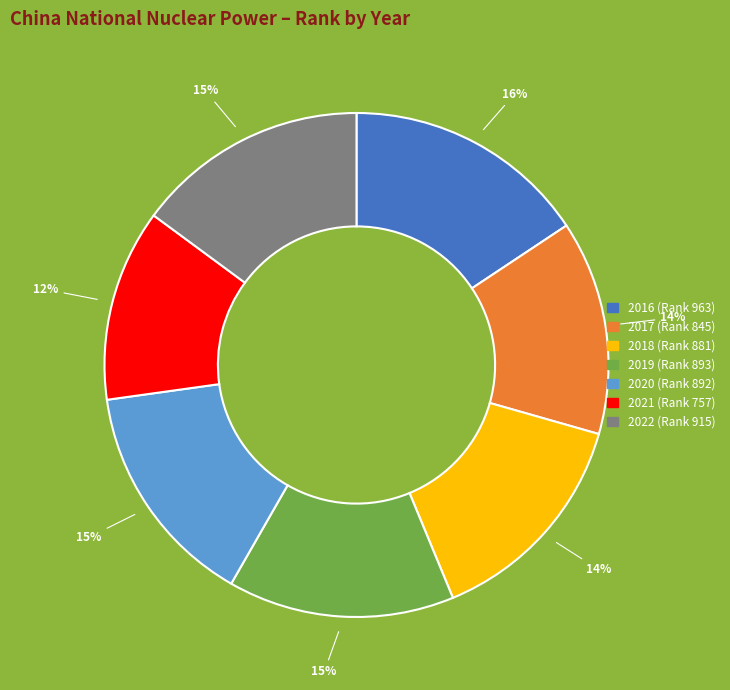

Which slice is the largest?

2016